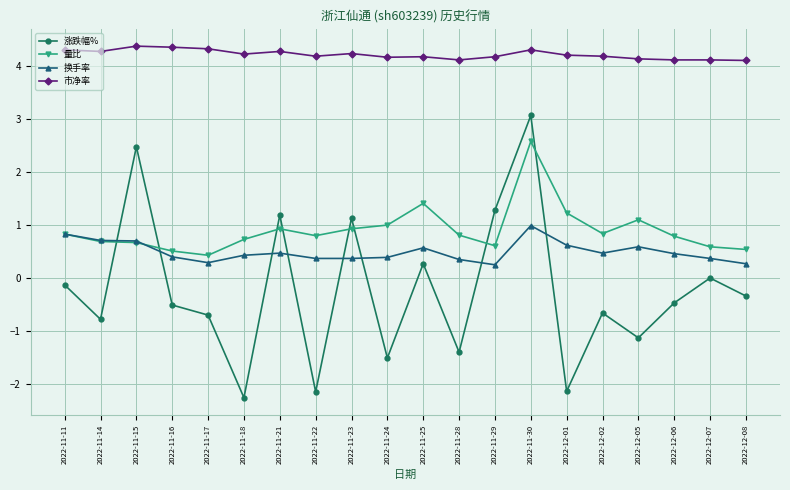

Rank the series by their maximum value, from lowest to highest.

换手率, 量比, 涨跌幅%, 市净率